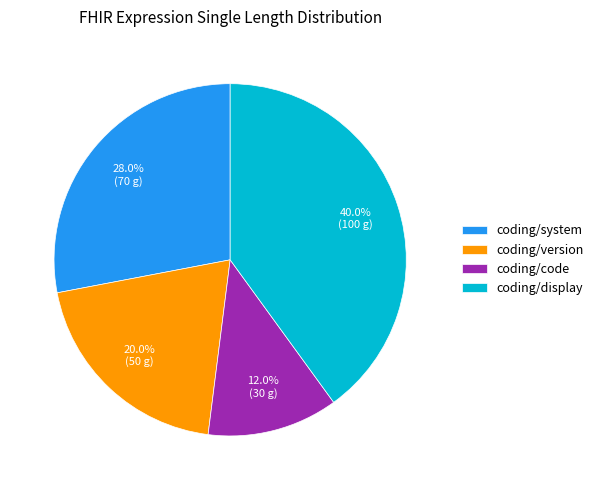

Combined, do coding/version and coding/code account for over 50%?

No